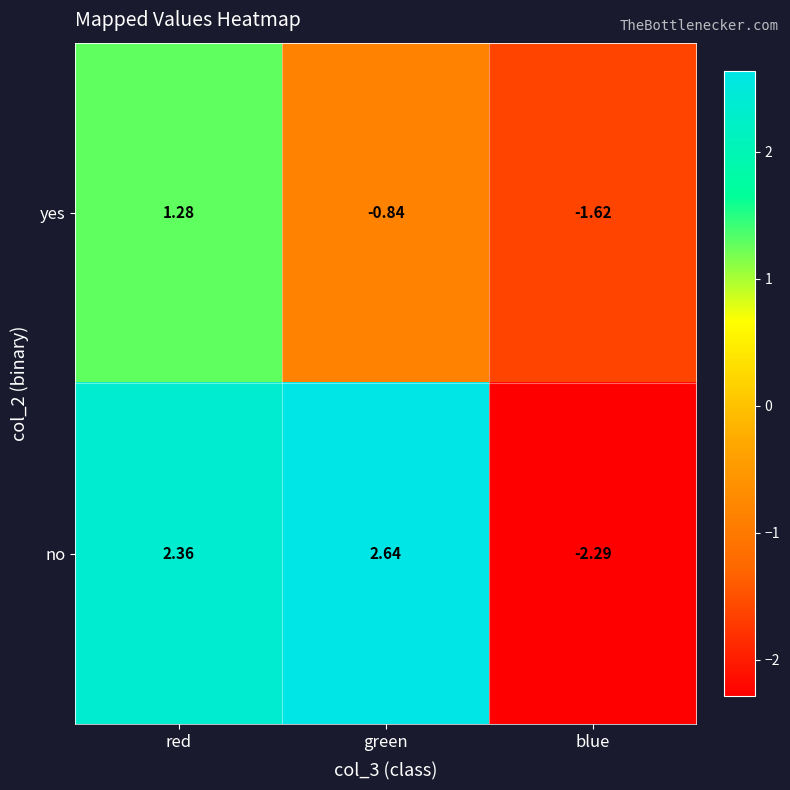

Rank the series by their maximum value, from lowest to highest.

yes, no